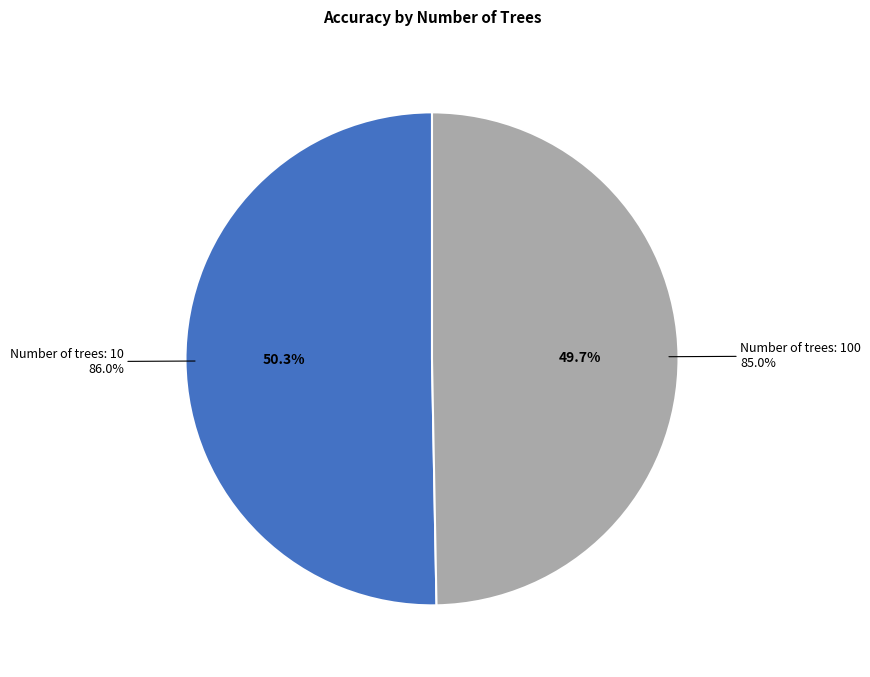

The 100 slice represents 36% of the pie. True or false?

False